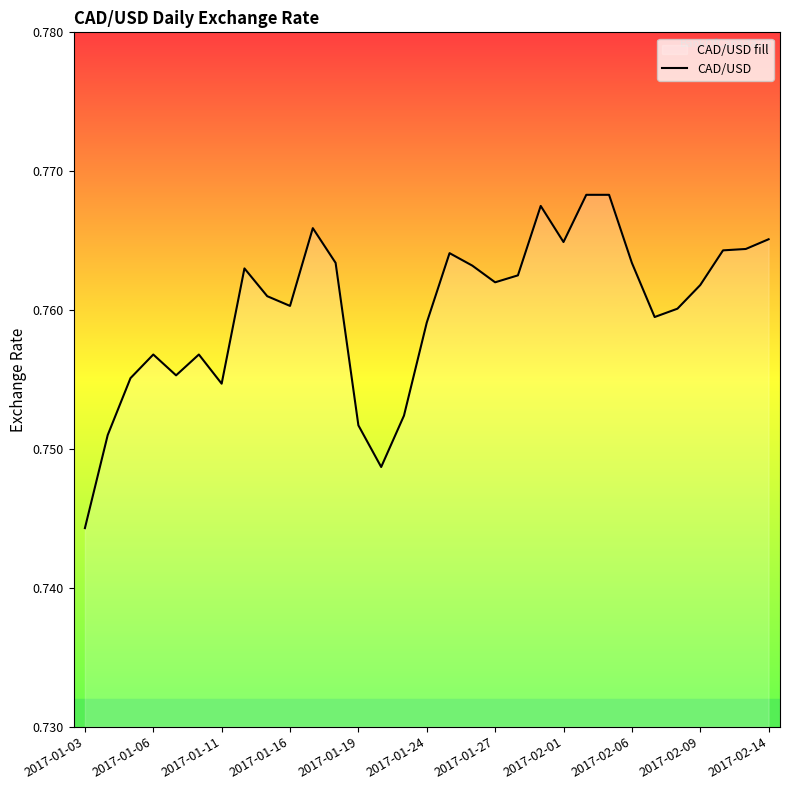

Where is the data nearest to the value 0?

2017-01-03